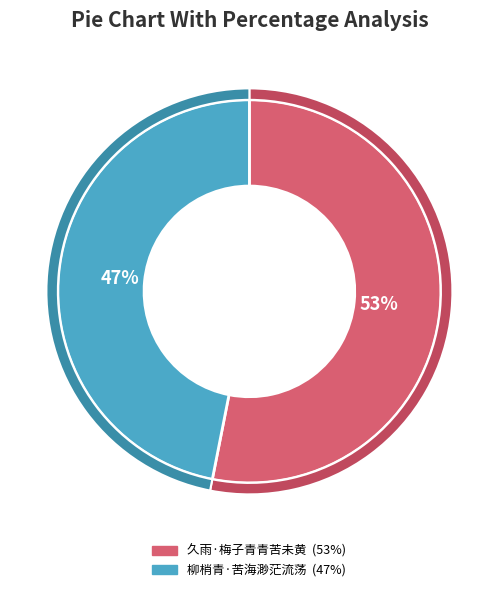

Is 柳梢青·苦海渺茫流荡 the majority of the pie?

No